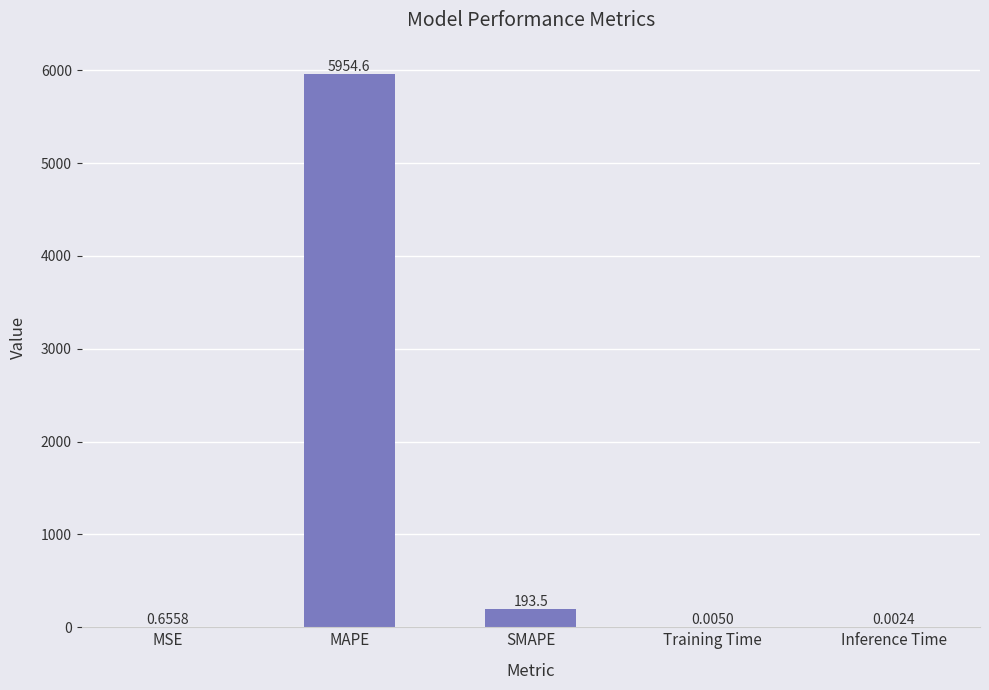

What is the sum of all values?

6148.8